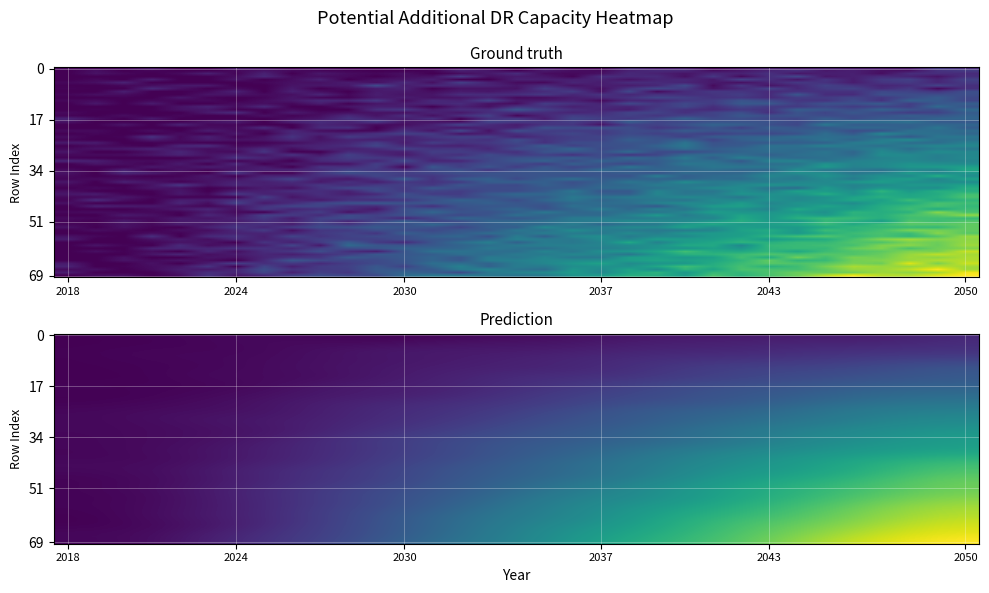

List the labels in order of value, largest first.

2050, 2049, 2048, 2047, 2046, 2045, 2044, 2043, 2042, 2041, 2040, 2039, 2038, 2037, 2036, 2035, 2034, 2033, 2032, 2031, 2030, 2029, 2028, 2027, 2026, 2025, 2024, 2023, 2022, 2021, 2020, 2019, 2018